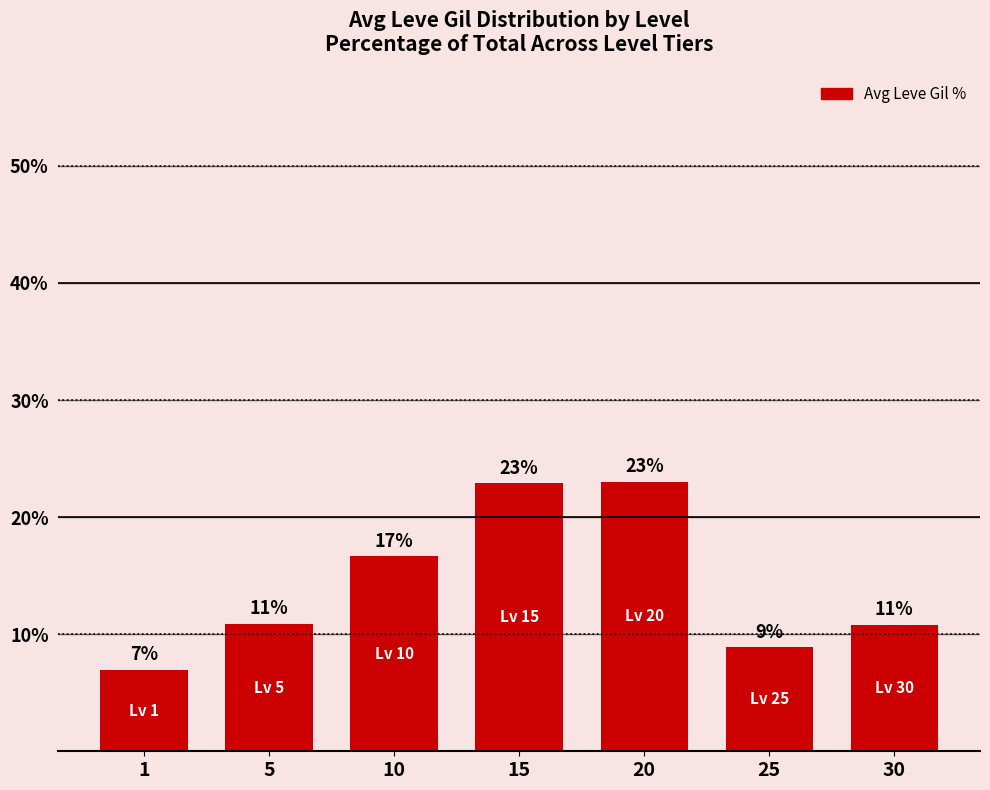

True or false: the data shows 14.3 at 25.

False